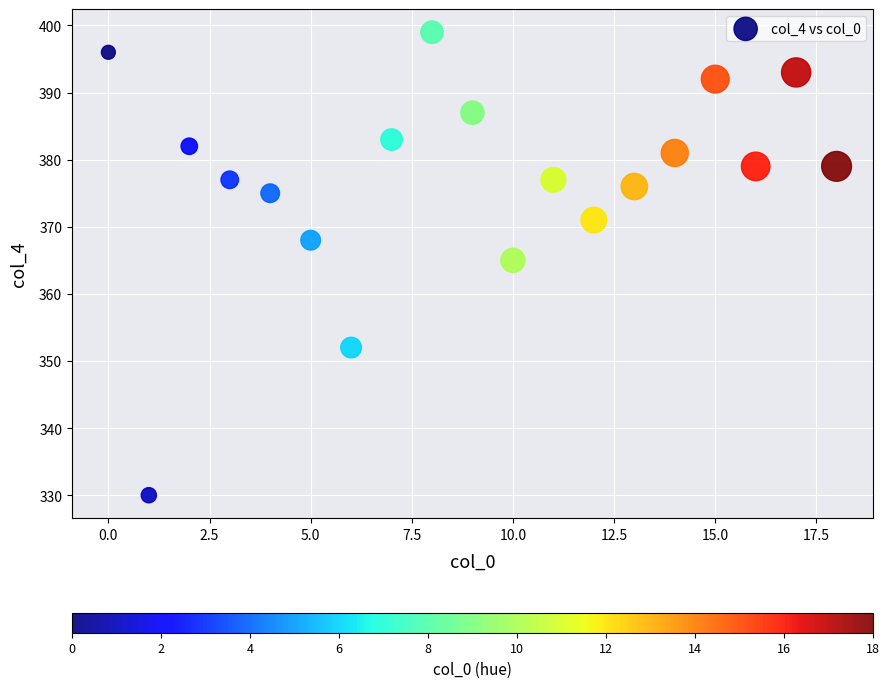

What Y value in the scatter plot is closest to 364?

365